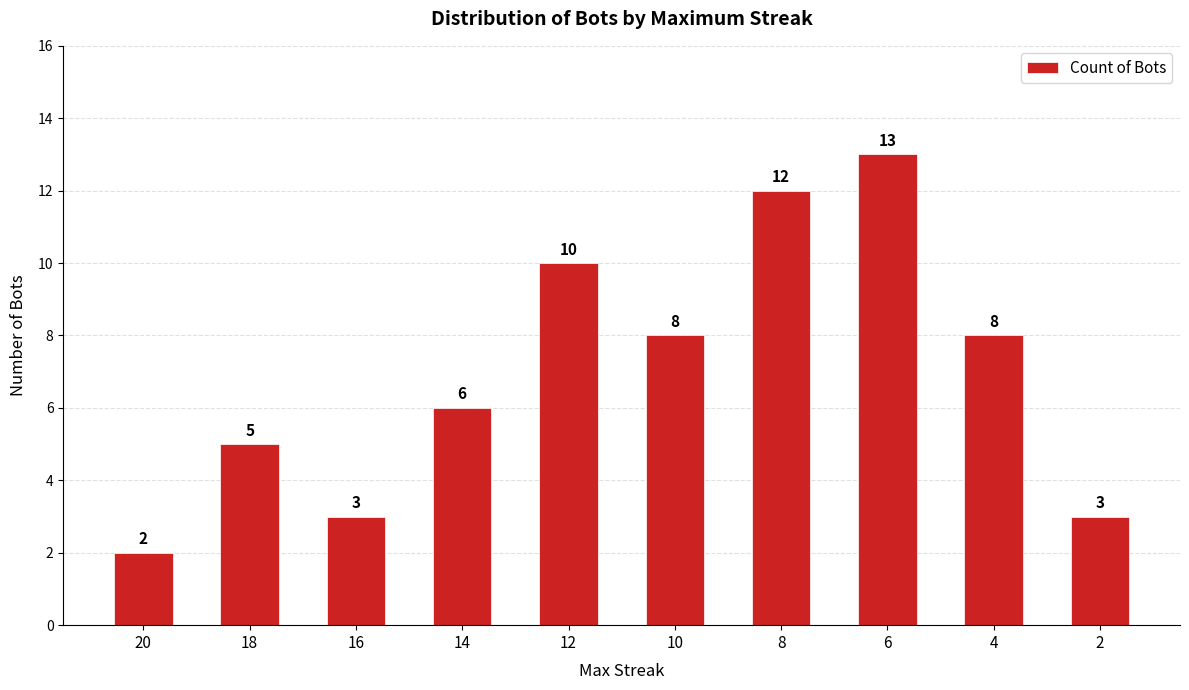

What is the sum of all values?

70